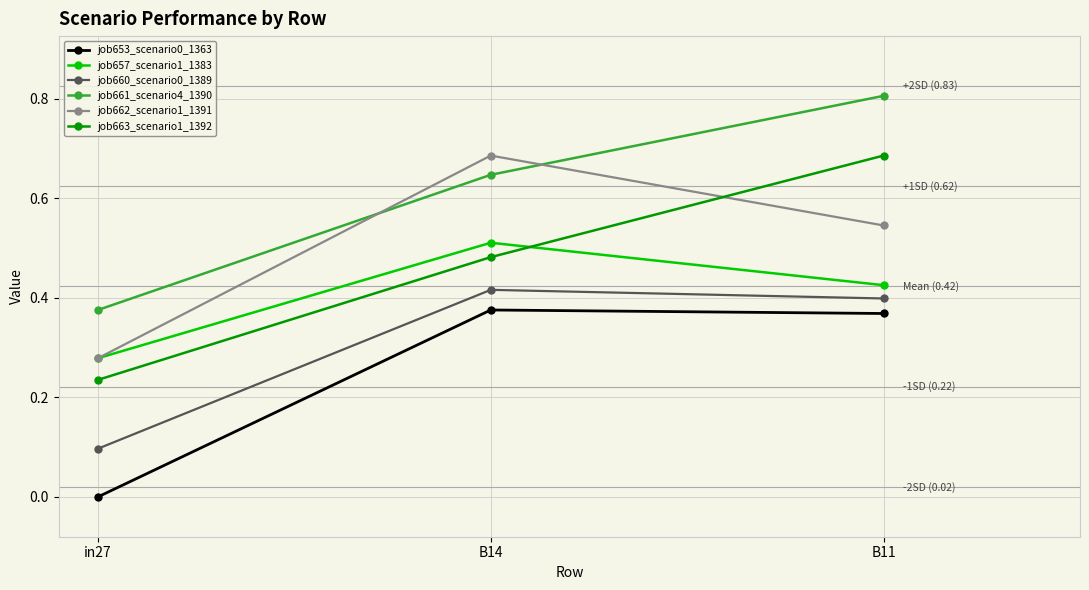

Which series has the largest range (max minus min)?

job663_scenario1_1392